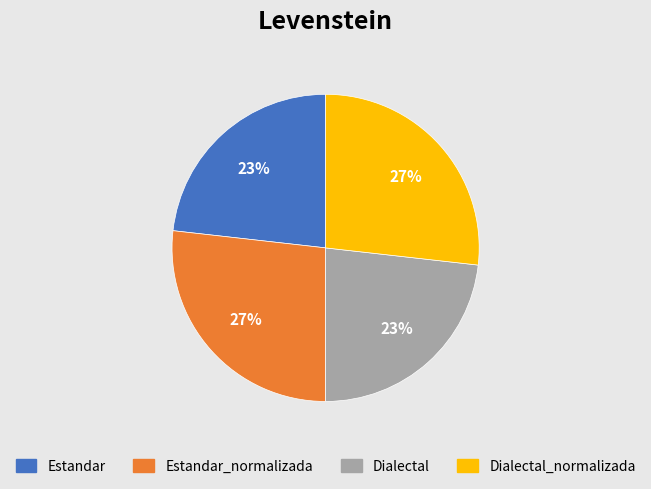

Is there a majority slice in this chart?

No